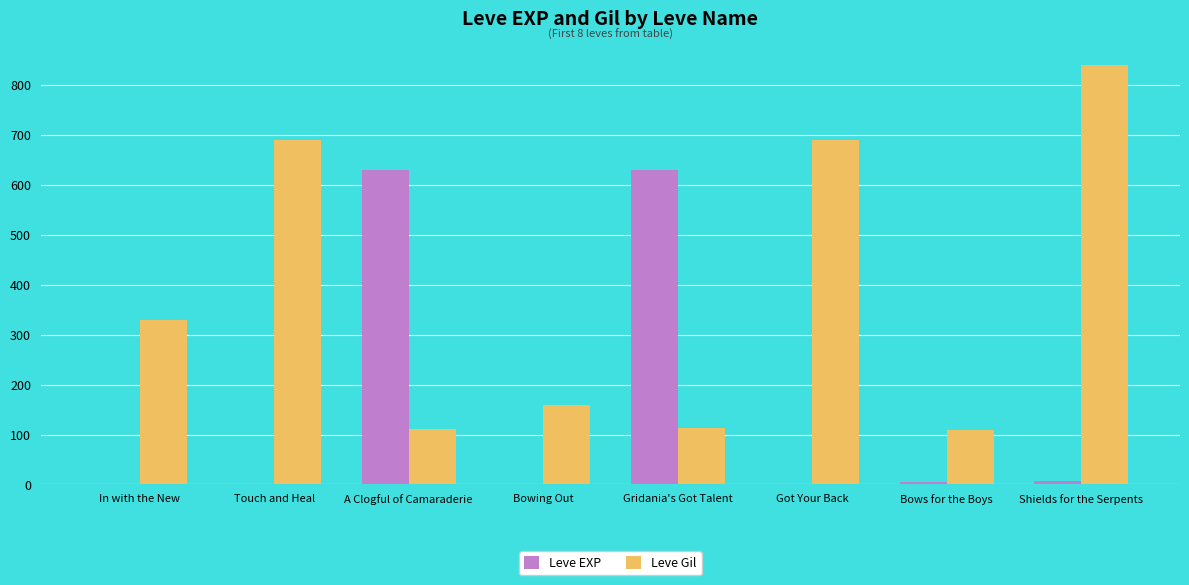

Count the number of data series in this chart.

2